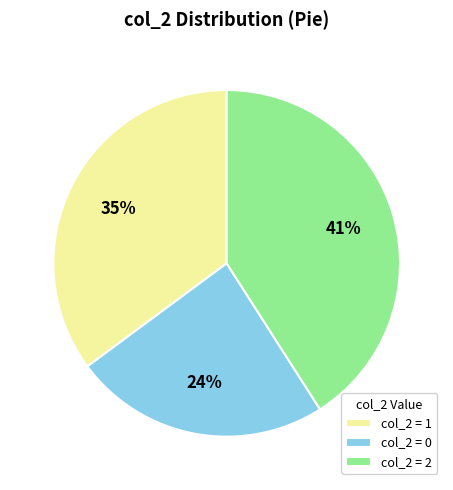

Which category has the biggest portion of the pie?

col_2 = 2